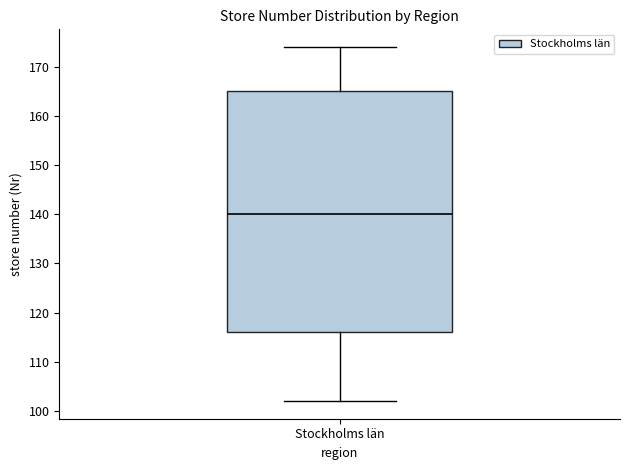

Transcribe this box plot: give where the median line is, the range the box spans, and where the two whiskers end, as read against the y-axis. The values are not printed on the chart, so give them approximately, as read against the axis.

median 140, box 116 to 165, whiskers 102 to 174